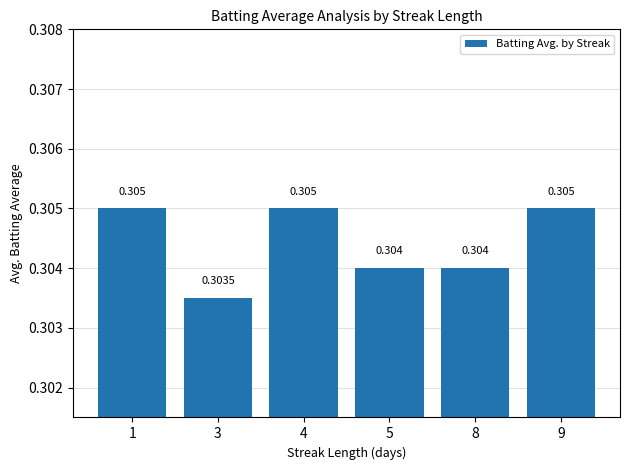

Count the number of data series in this chart.

1